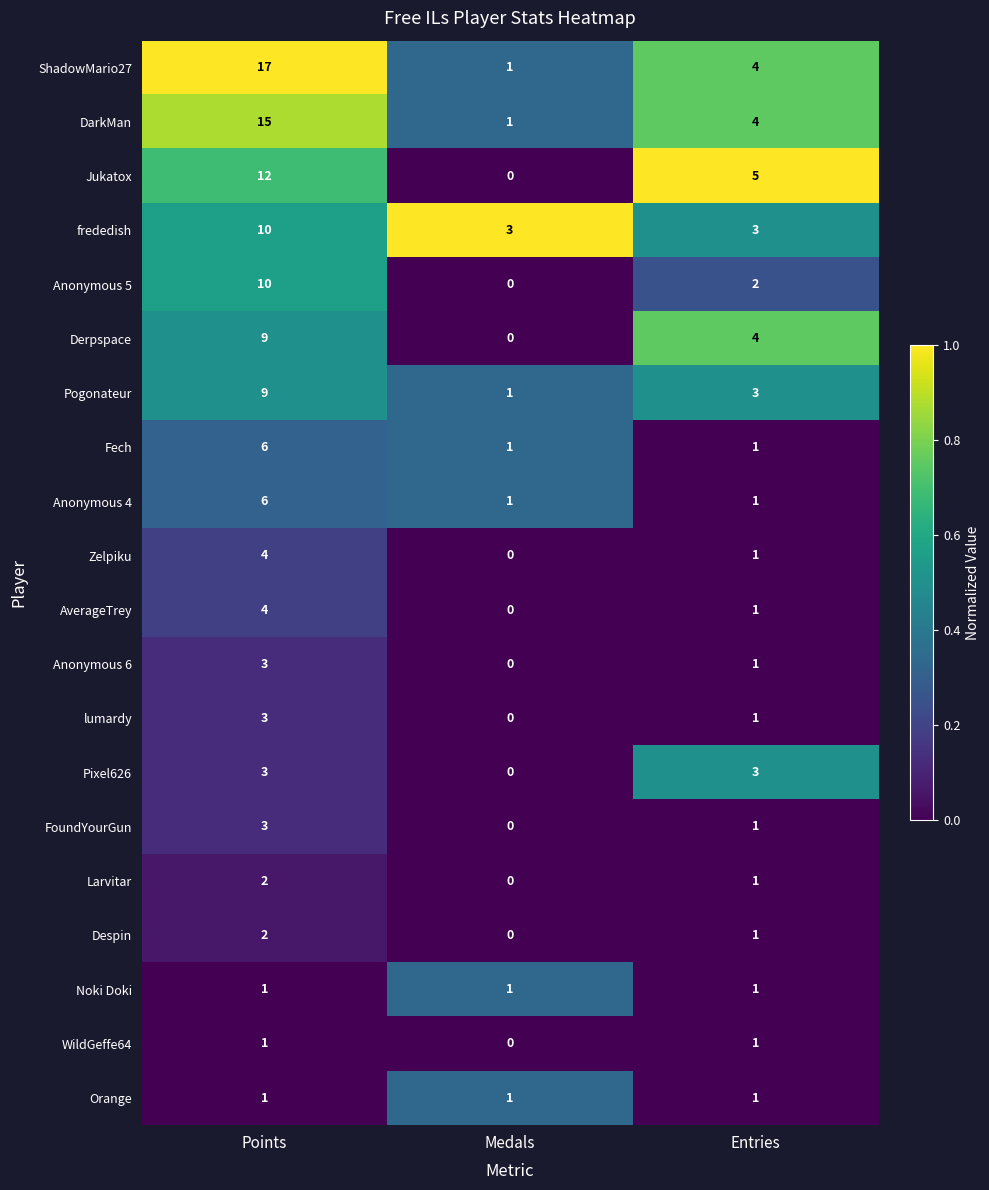

Rank the categories by Anonymous 5 value from lowest to highest.

Medals, Entries, Points